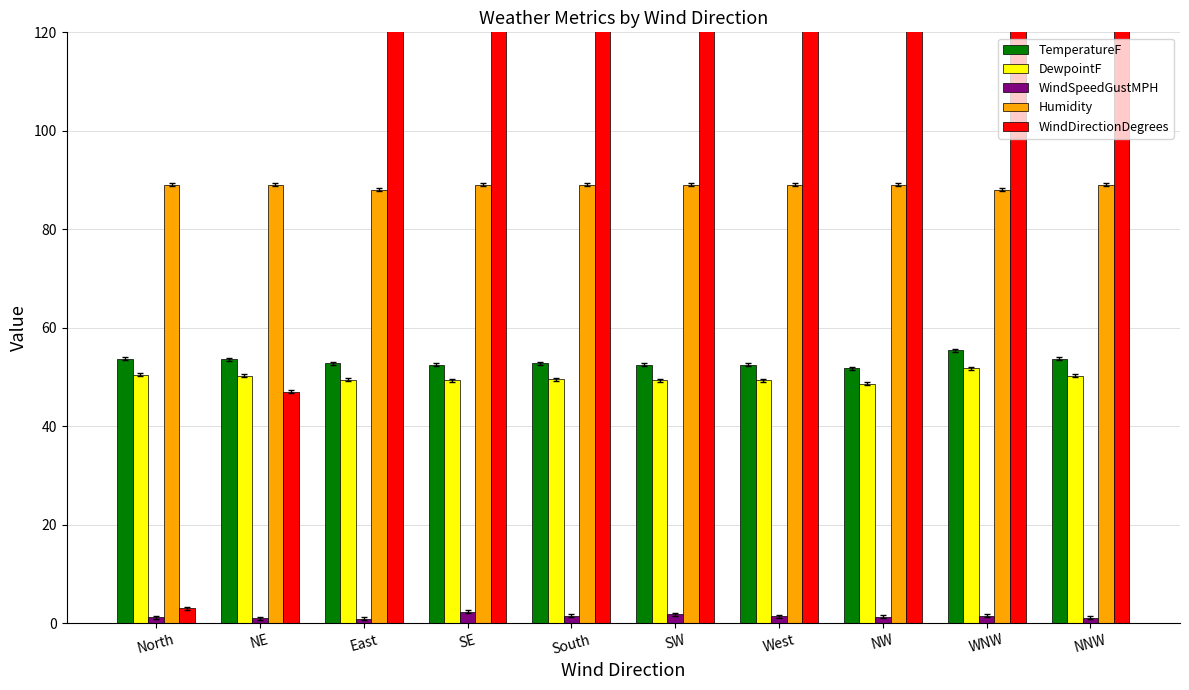

Reading left to right, what are all the values shown in this chart?

TemperatureF: North=53.7	NE=53.6	East=52.8	SE=52.5	South=52.8	SW=52.5	West=52.5	NW=51.8	WNW=55.4	NNW=53.7
DewpointF: North=50.5	NE=50.3	East=49.4	SE=49.3	South=49.5	SW=49.3	West=49.3	NW=48.6	WNW=51.8	NNW=50.3
WindSpeedGustMPH: North=1.2	NE=1.0	East=0.9	SE=2.3	South=1.5	SW=1.8	West=1.4	NW=1.3	WNW=1.5	NNW=1.1
Humidity: North=89.0	NE=89.0	East=88.0	SE=89.0	South=89.0	SW=89.0	West=89.0	NW=89.0	WNW=88.0	NNW=89.0
WindDirectionDegrees: North=3.0	NE=47.0	East=265.0	SE=145.0	South=184.0	SW=219.0	West=265.0	NW=312.0	WNW=294.0	NNW=347.0